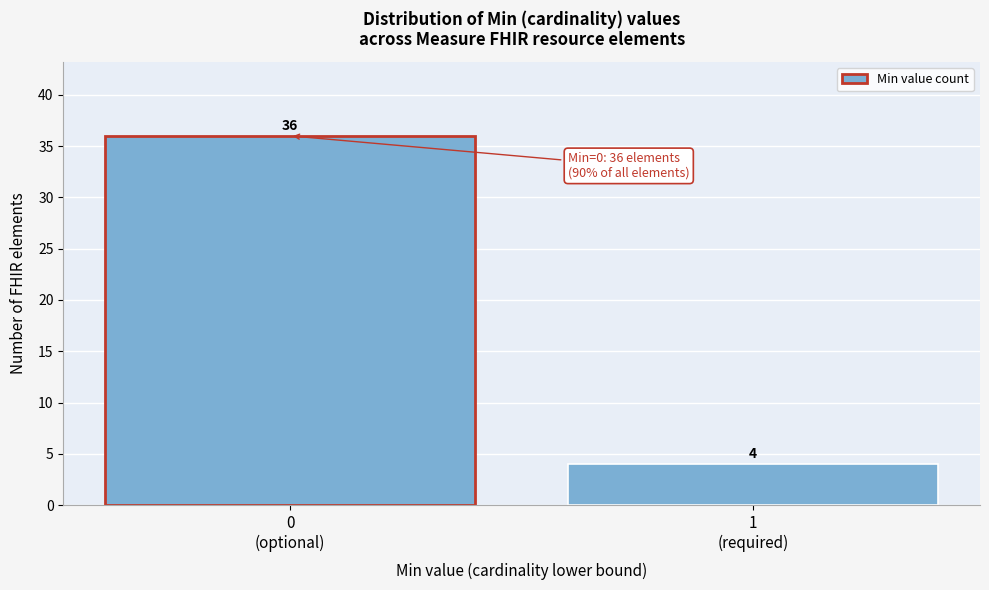

Reading left to right, what are all the values shown in this chart?

36	4